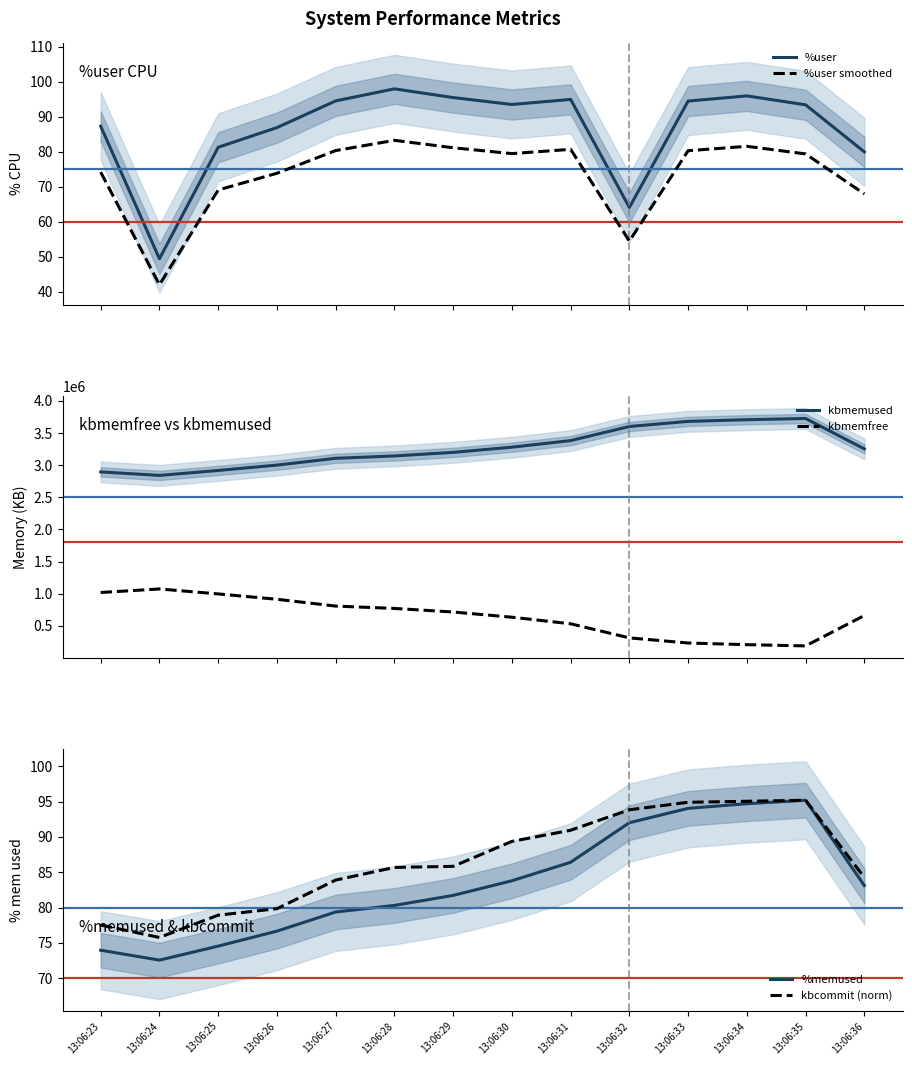

Is this an area chart (filled region under the line)?

No